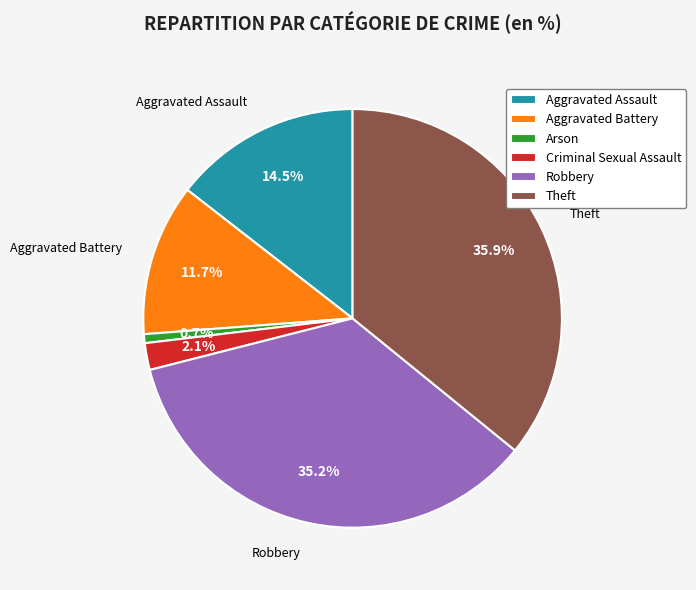

What percentage do Robbery and Aggravated Battery together represent?

46.9%